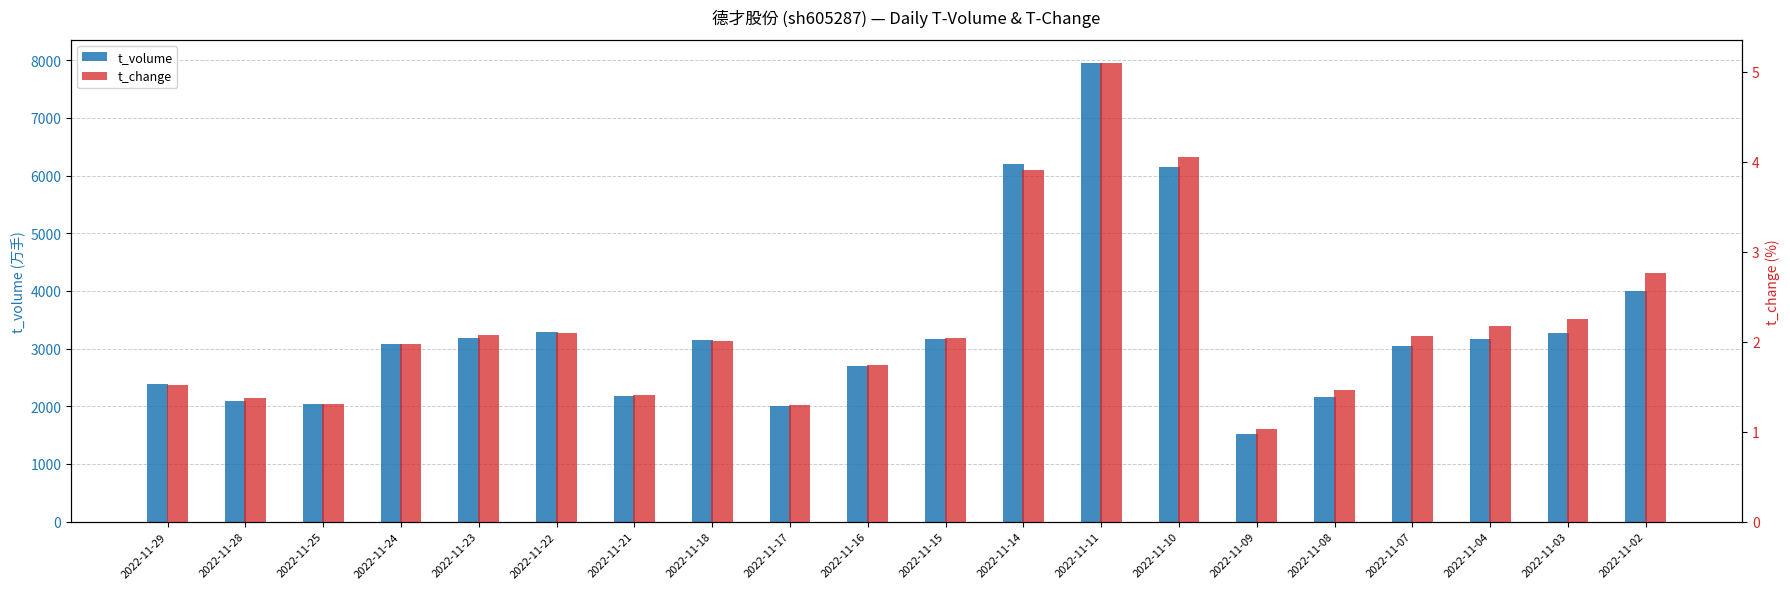

Is it true that t_change equals 2.2 at 2022-11-03?

True